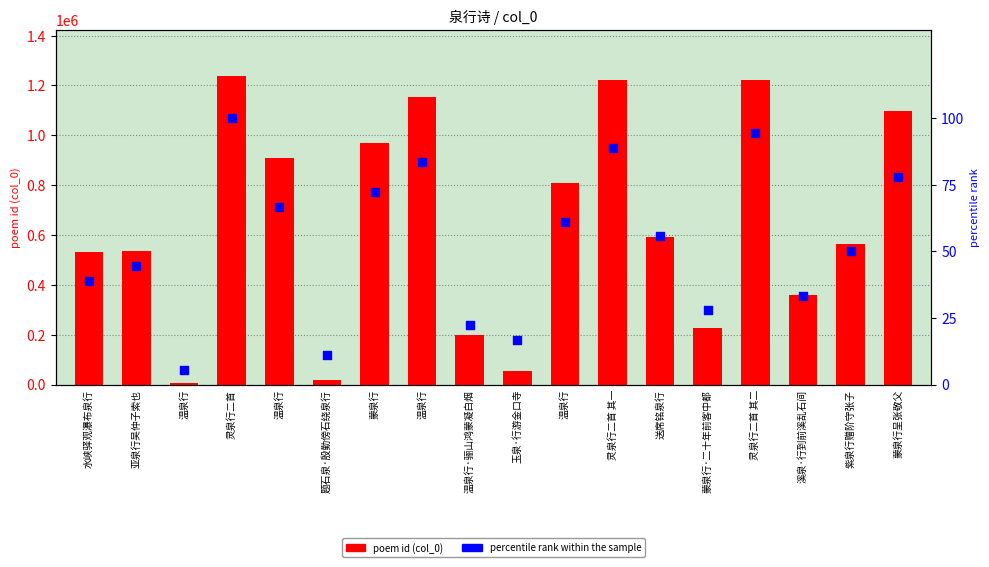

Which series has the widest spread of Y values?

poem id (col_0)